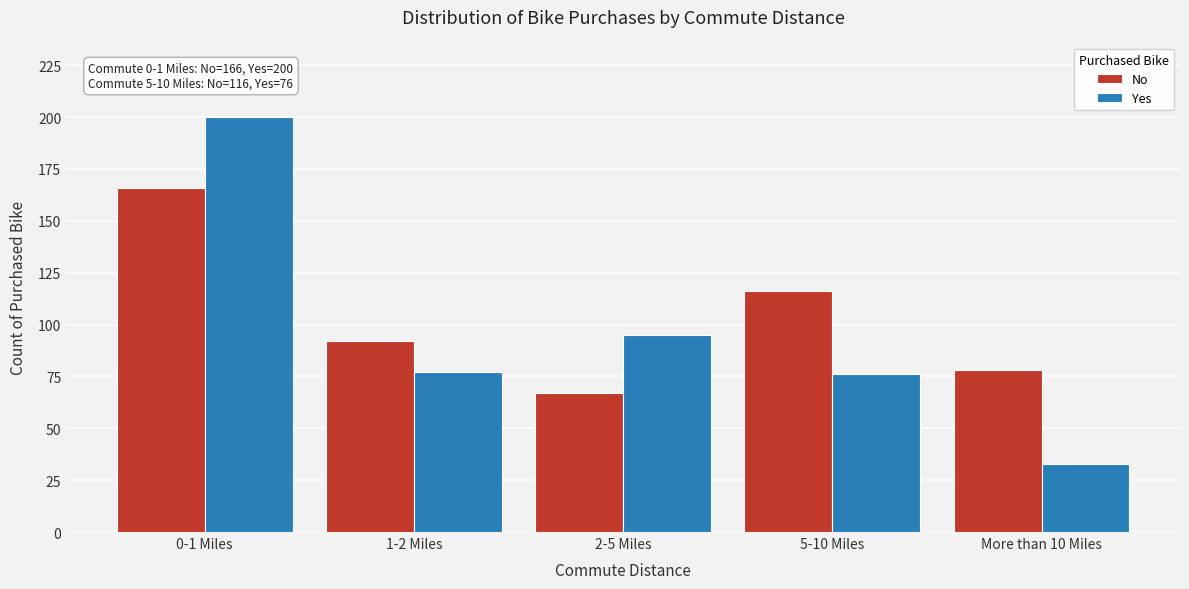

Reading right to left, extract all data points from this chart.

No: More than 10 Miles=78	5-10 Miles=116	2-5 Miles=67	1-2 Miles=92	0-1 Miles=166
Yes: More than 10 Miles=33	5-10 Miles=76	2-5 Miles=95	1-2 Miles=77	0-1 Miles=200